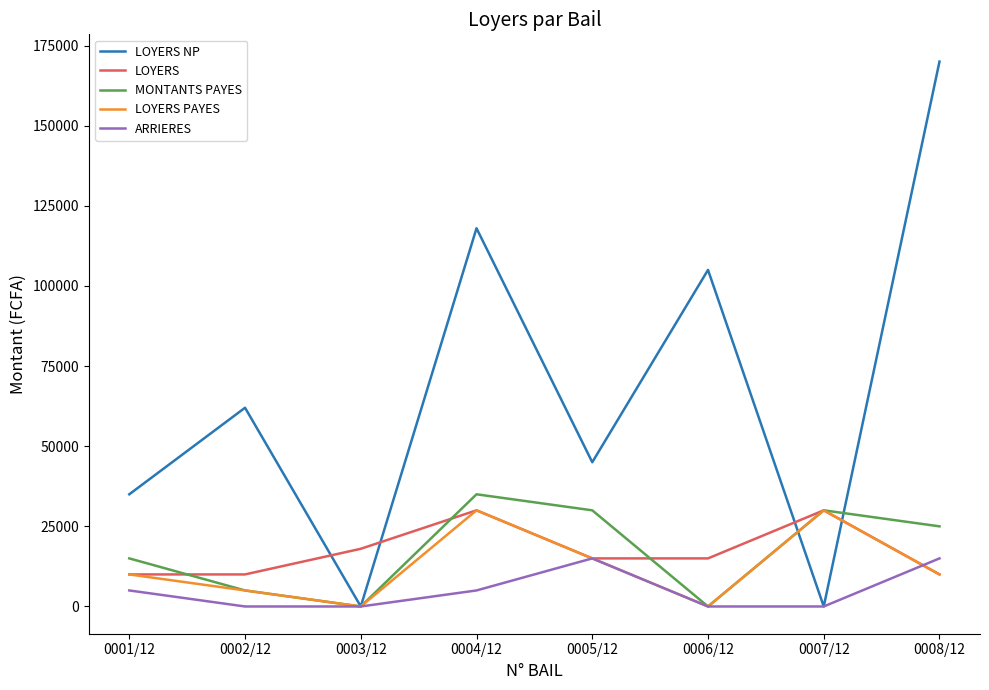

True or false: LOYERS PAYES and LOYERS NP cross at least once.

True